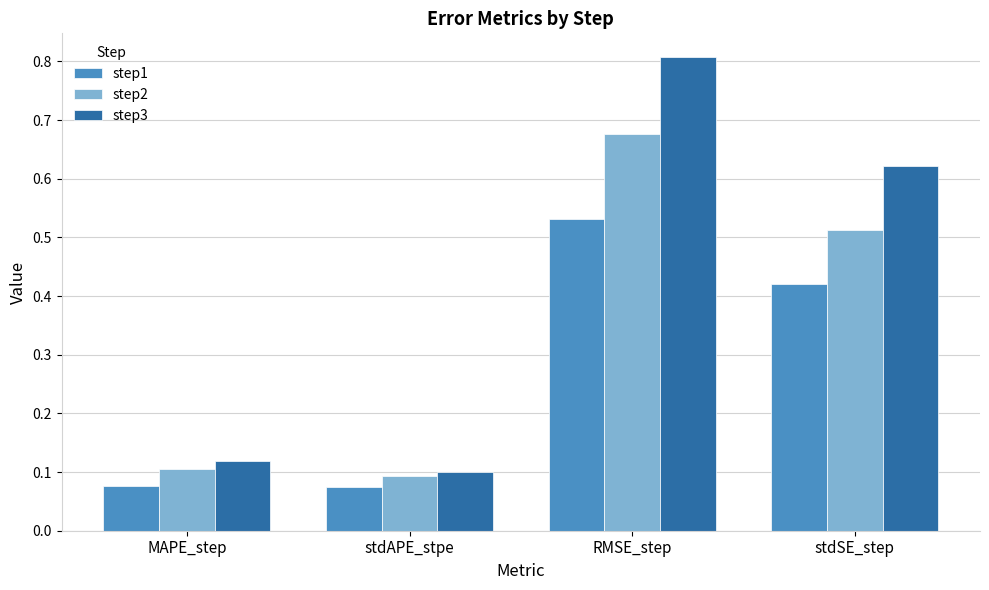

What are all the series names shown in the legend?

step1, step2, step3